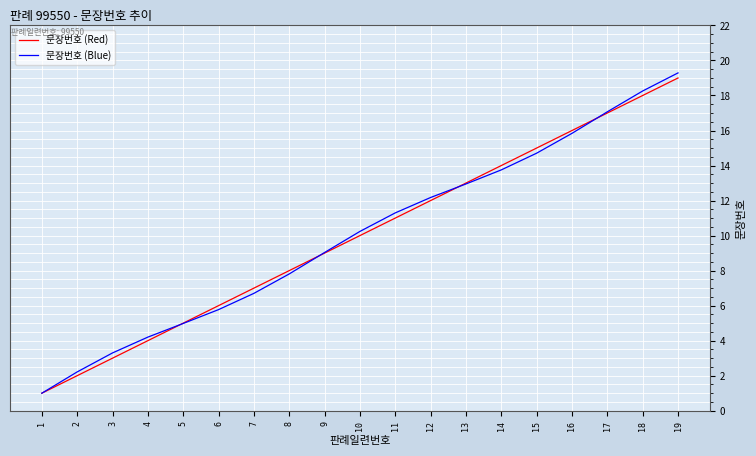

What is the minimum value shown in the chart?

1.0